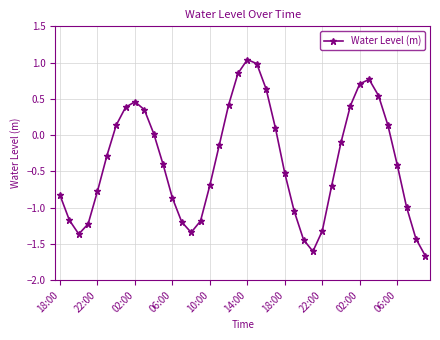

Does the chart display data point markers on the line(s)?

Yes